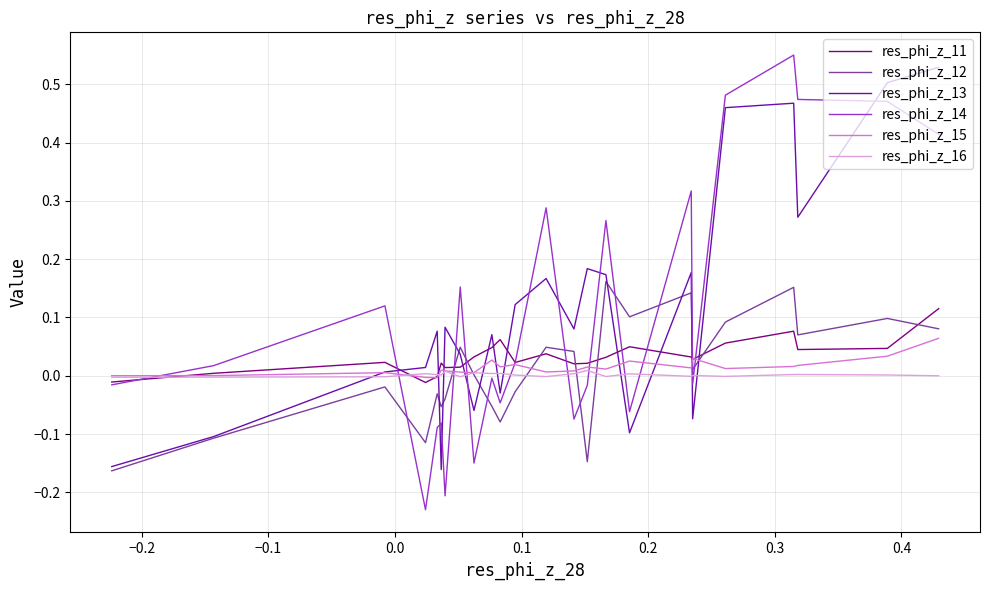

List the series in order of their peak value, lowest first.

res_phi_z_16, res_phi_z_15, res_phi_z_11, res_phi_z_12, res_phi_z_13, res_phi_z_14